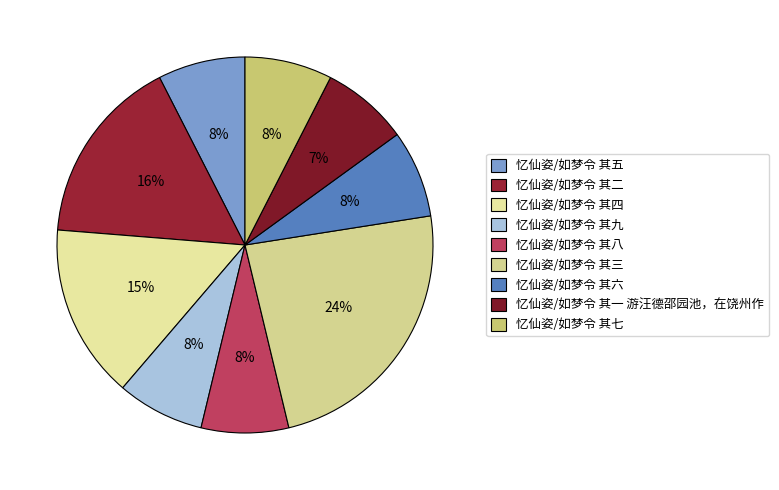

True or false: 忆仙姿/如梦令 其一 游汪德邵园池，在饶州作 accounts for 22% of the total.

False